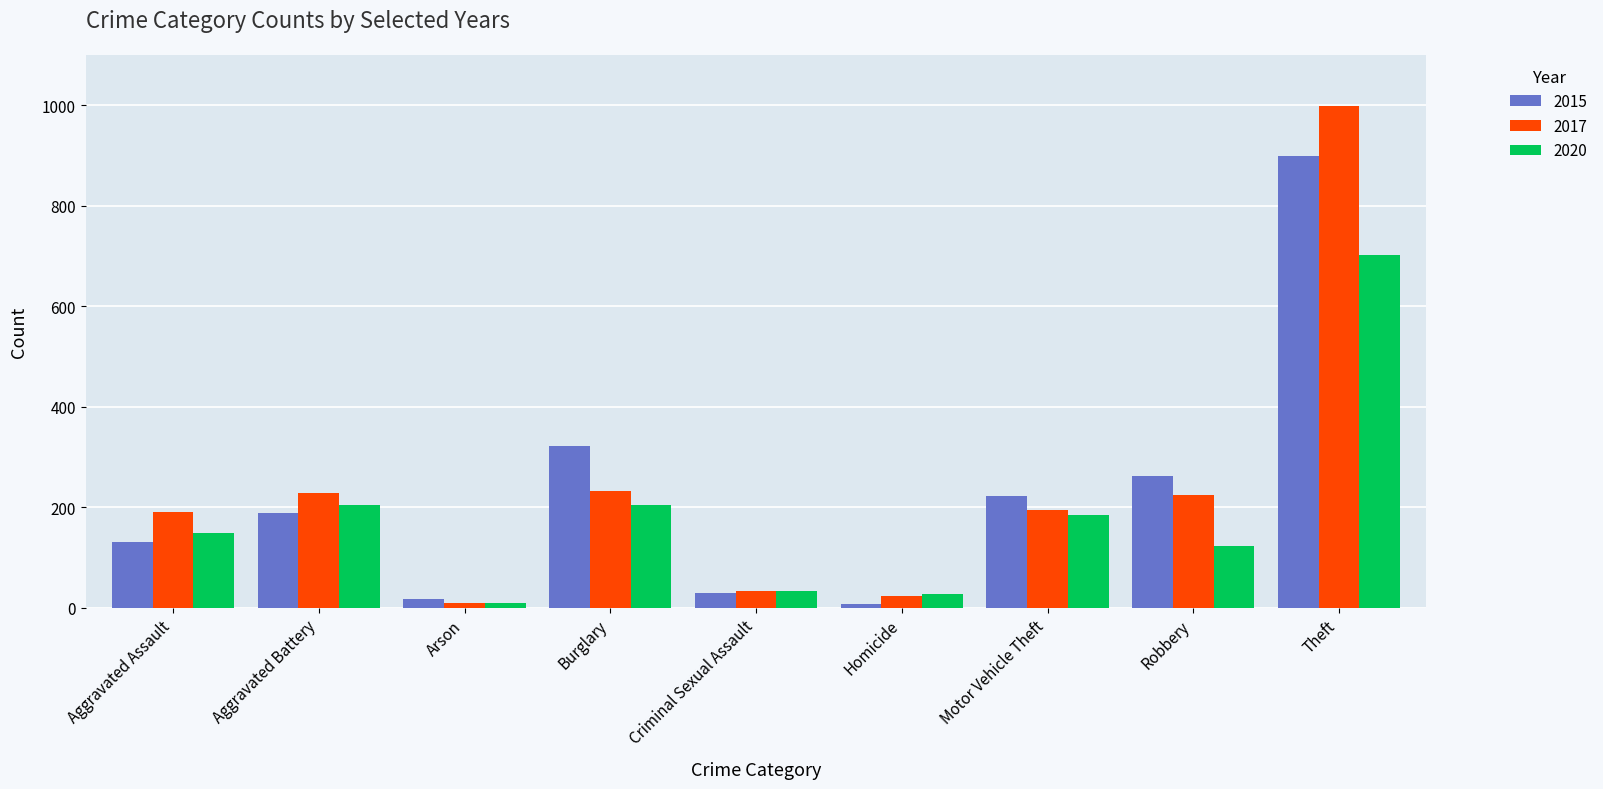

What is the value of the 2017 bar at the 1st from the left?

190